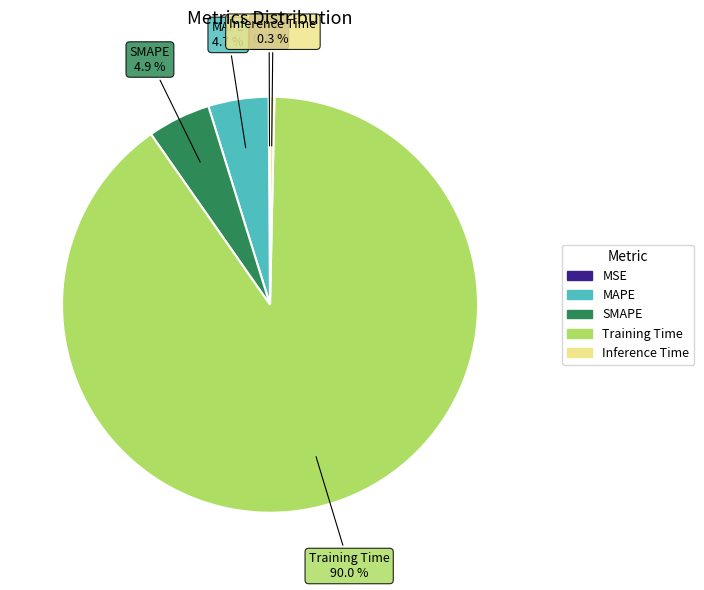

Is it true that Training Time is 99% of the pie?

False